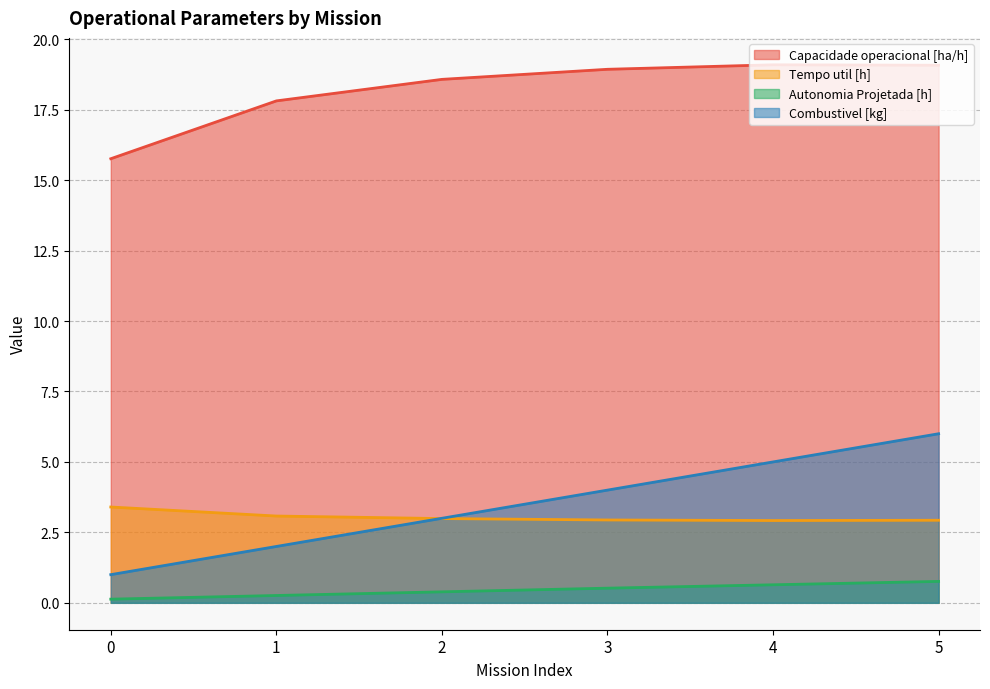

Which category has the lowest value in the Tempo util [h] series?

4